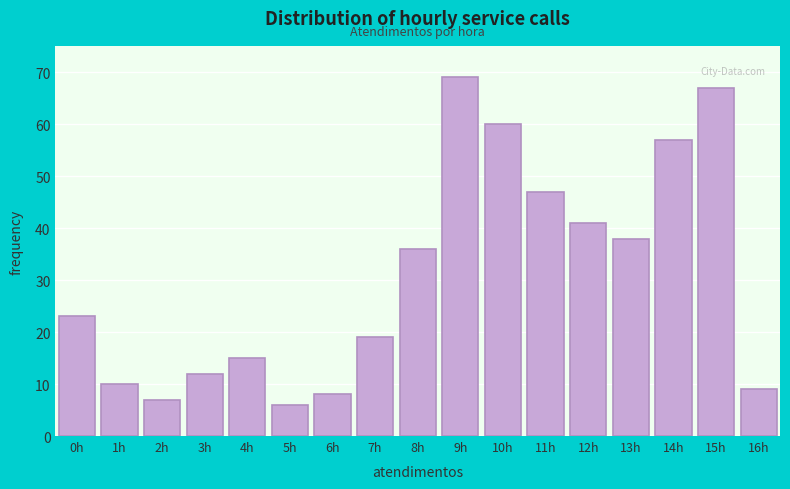

Reading right to left, list all the values displayed in this chart.

9	67	57	38	41	47	60	69	36	19	8	6	15	12	7	10	23